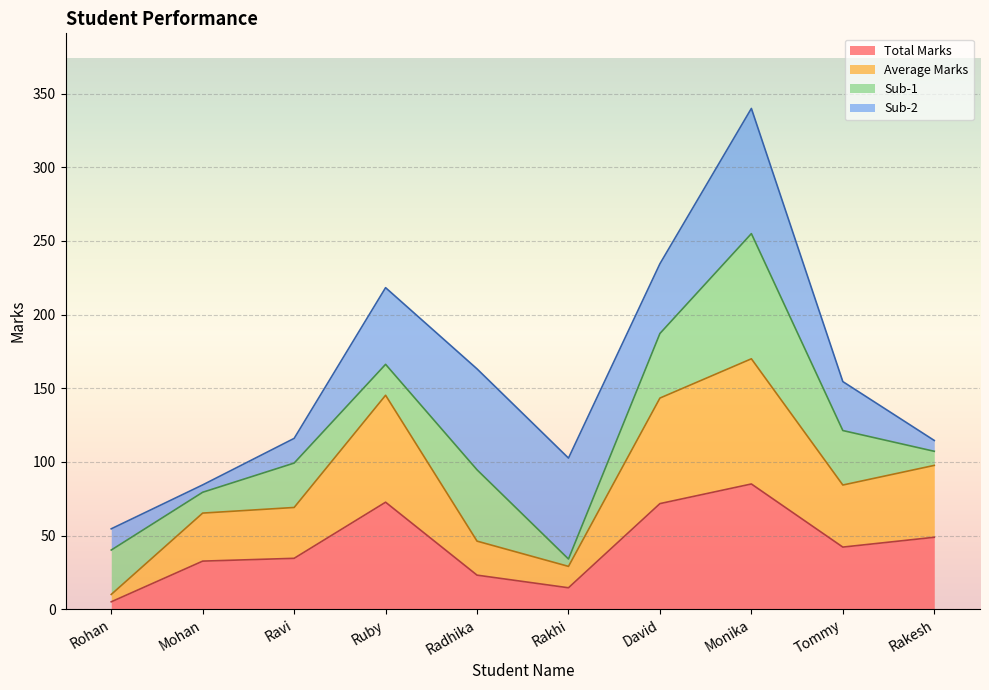

Which series has the largest total across all categories?

Average Marks